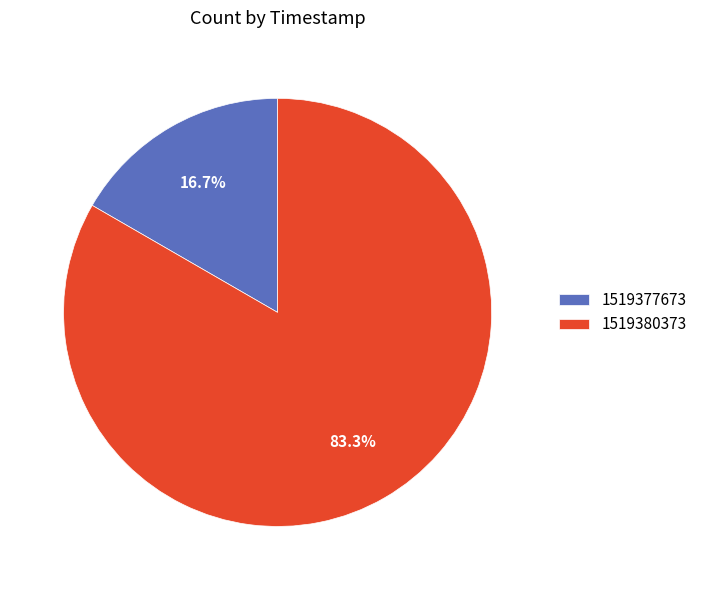

Which slice represents more than half of the pie?

1519380373